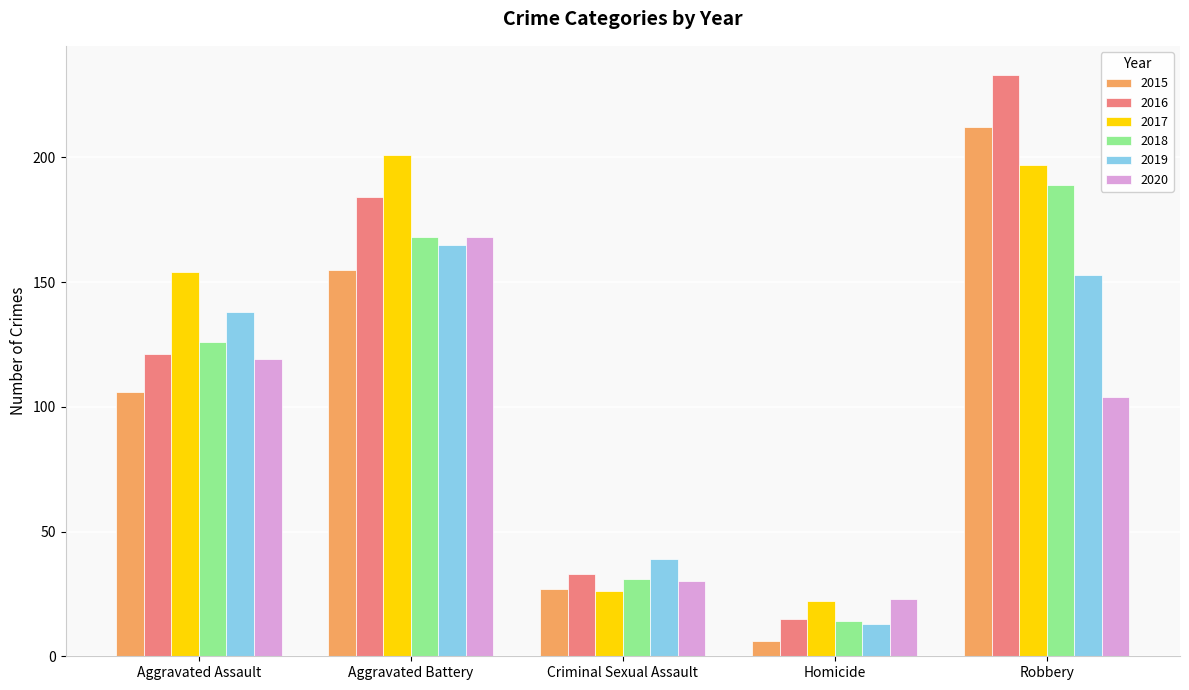

What is the difference between the maximum and minimum values in the 2015 series?

206